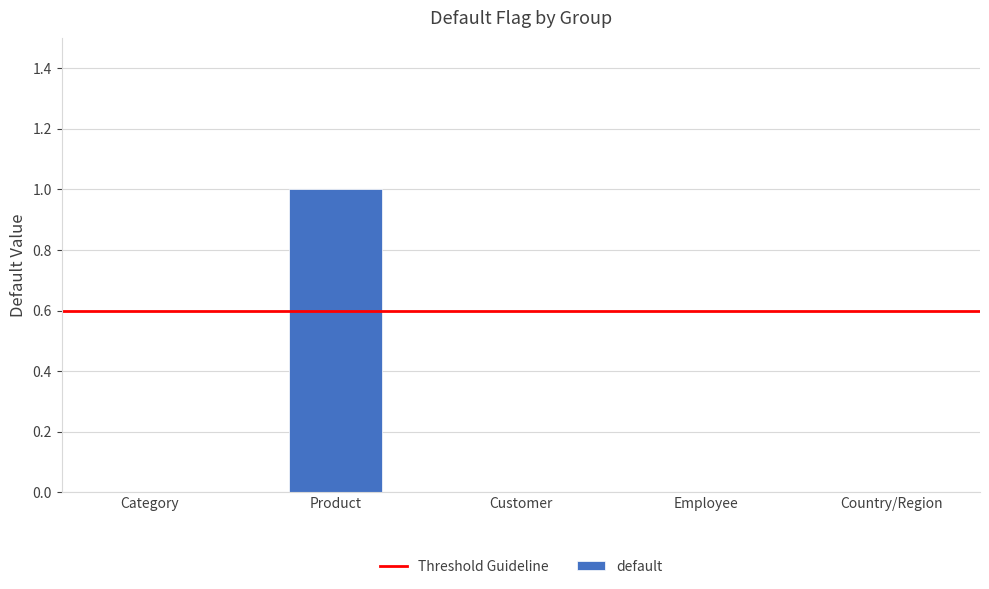

The value at Category is 0. True or false?

True